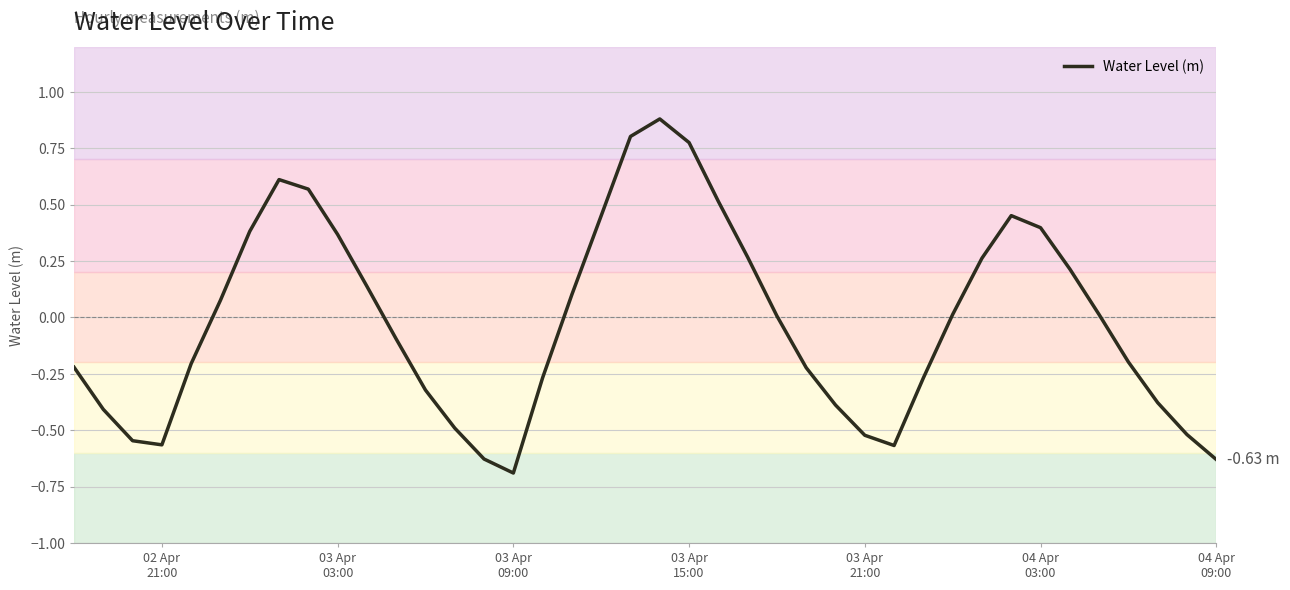

What is the difference between the maximum and minimum values?

1.6